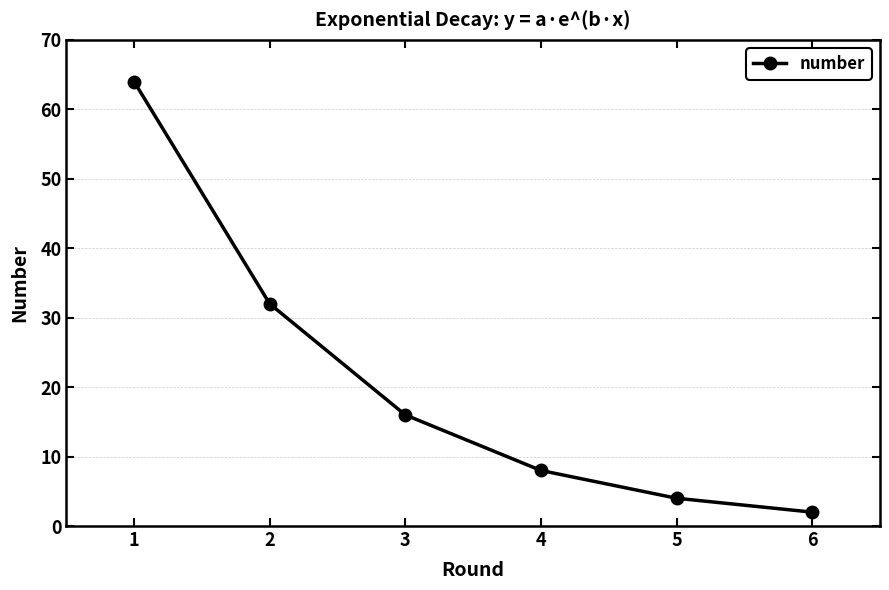

Read the value at 3, to the nearest 5.

15